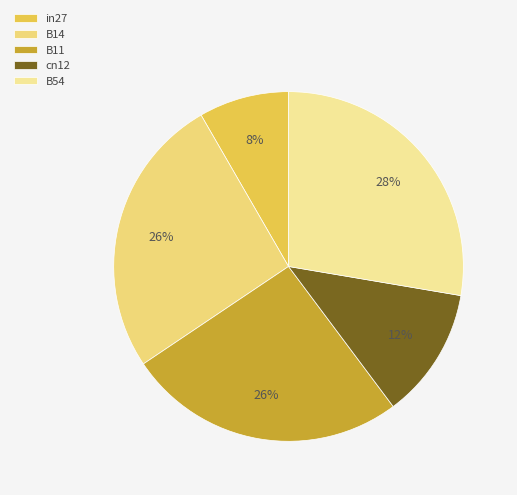

Is it true that B11 is 26% of the pie?

True